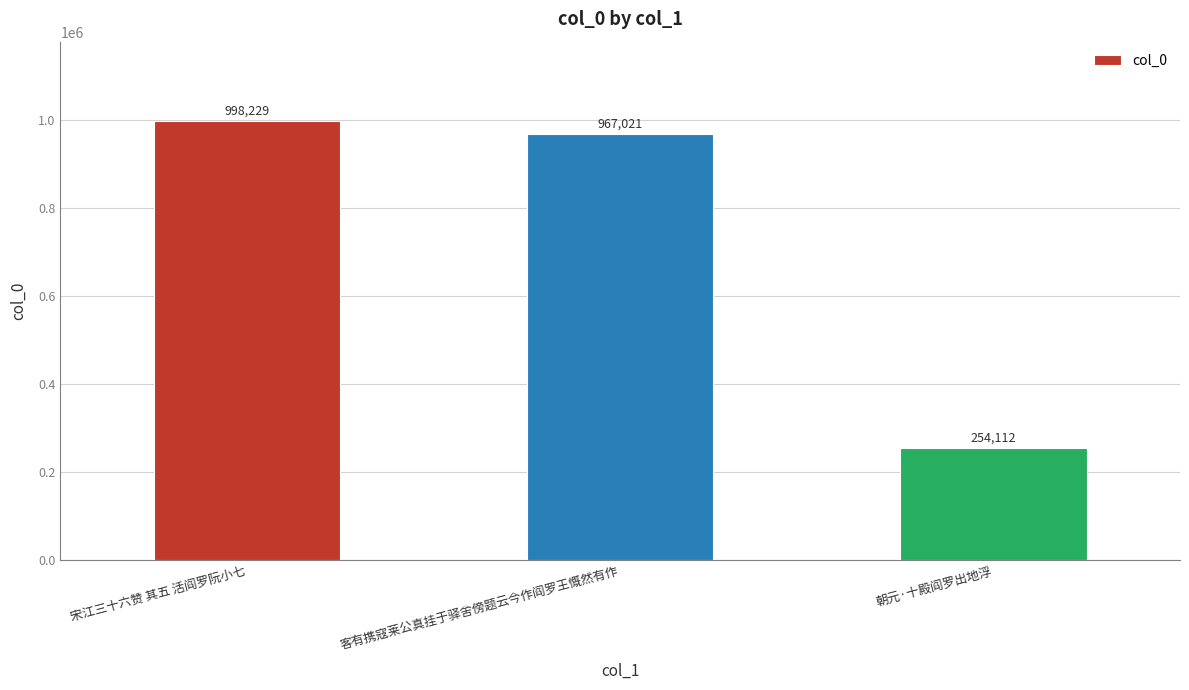

At which category does the chart reach its peak across all series?

宋江三十六赞 其五 活阎罗阮小七